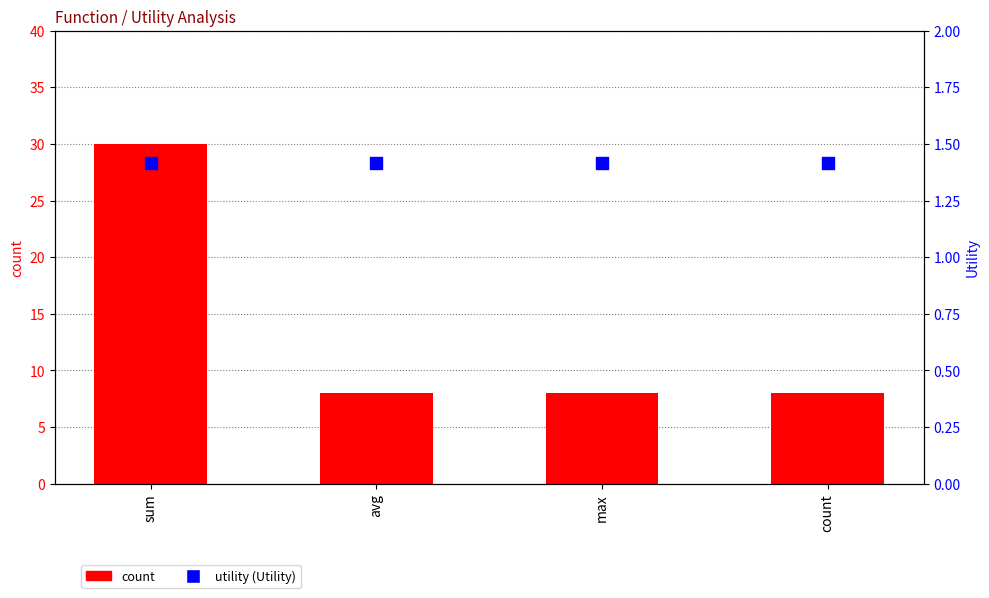

At which category is the sum across all series the highest?

sum